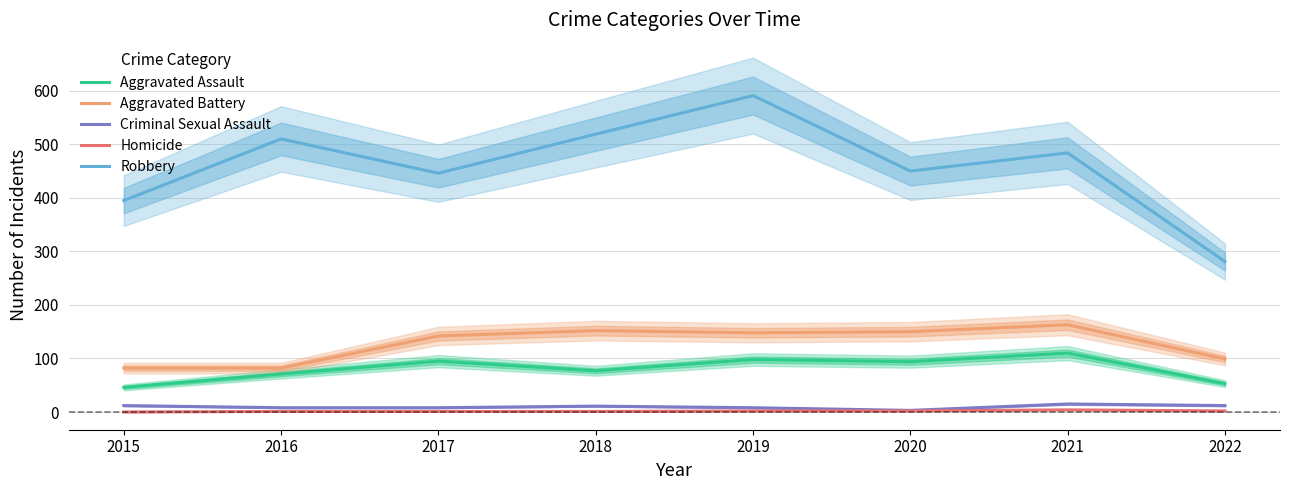

What is the value of the Aggravated Assault point at the 2nd from the left?

71